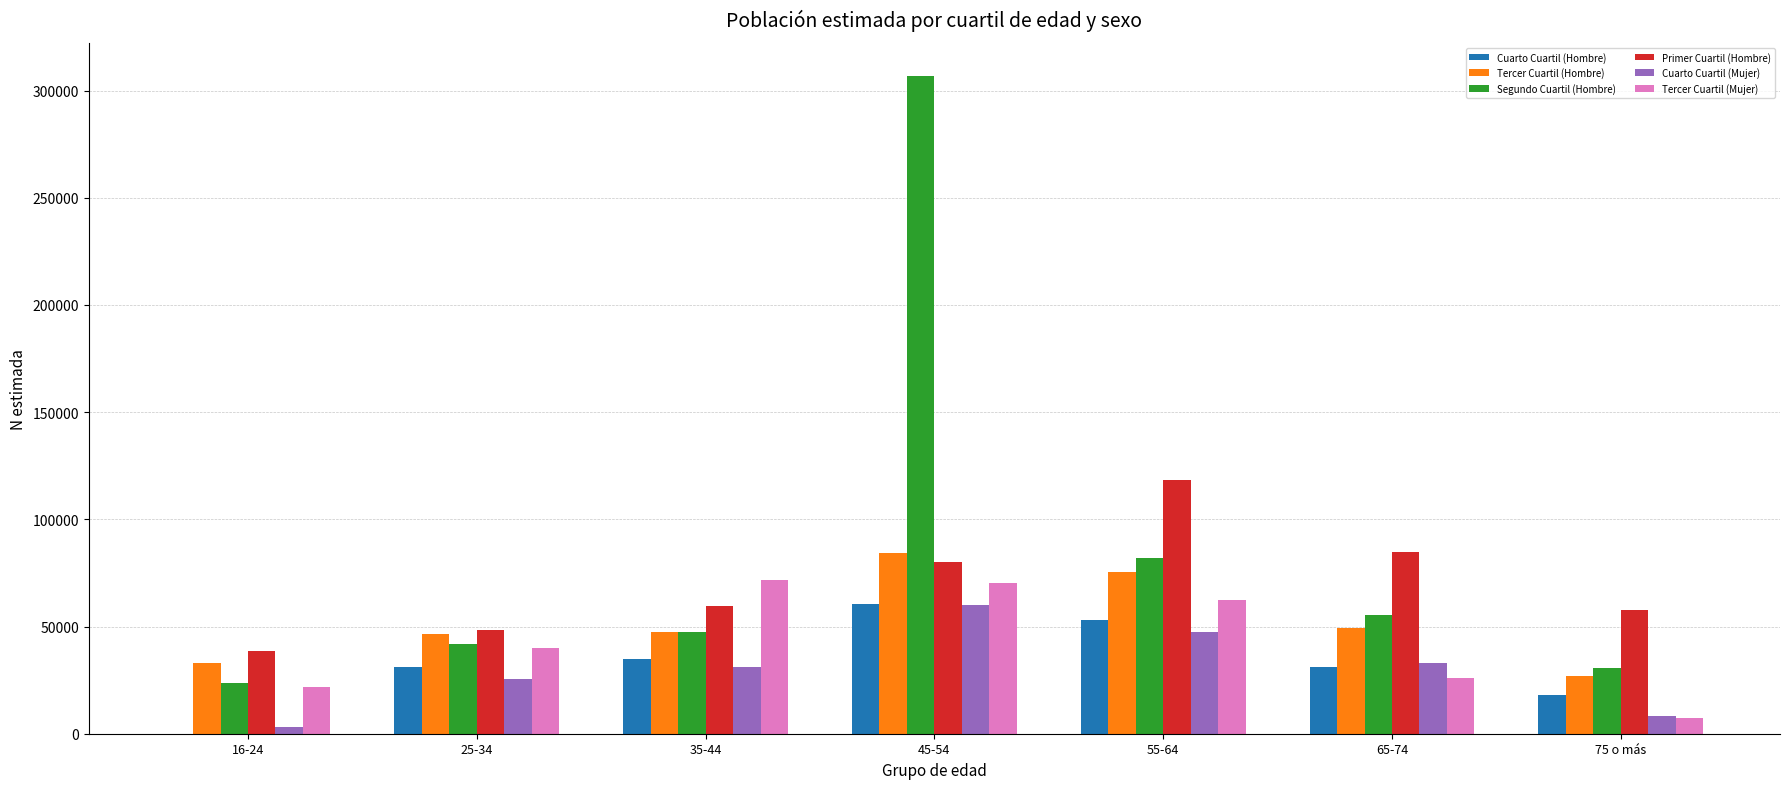

At which category does the chart reach its peak across all series?

45-54